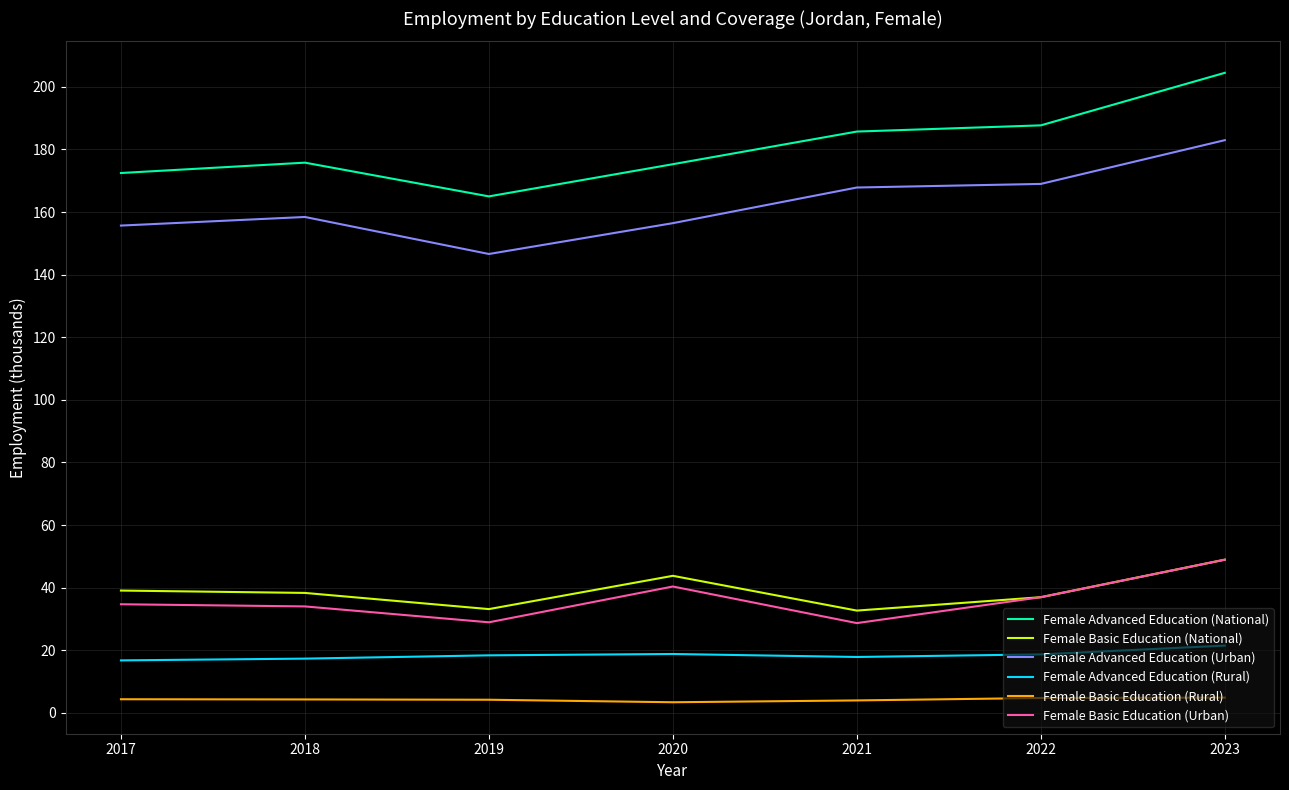

At which category does Female Advanced Education (Urban) reach its first local valley?

2019